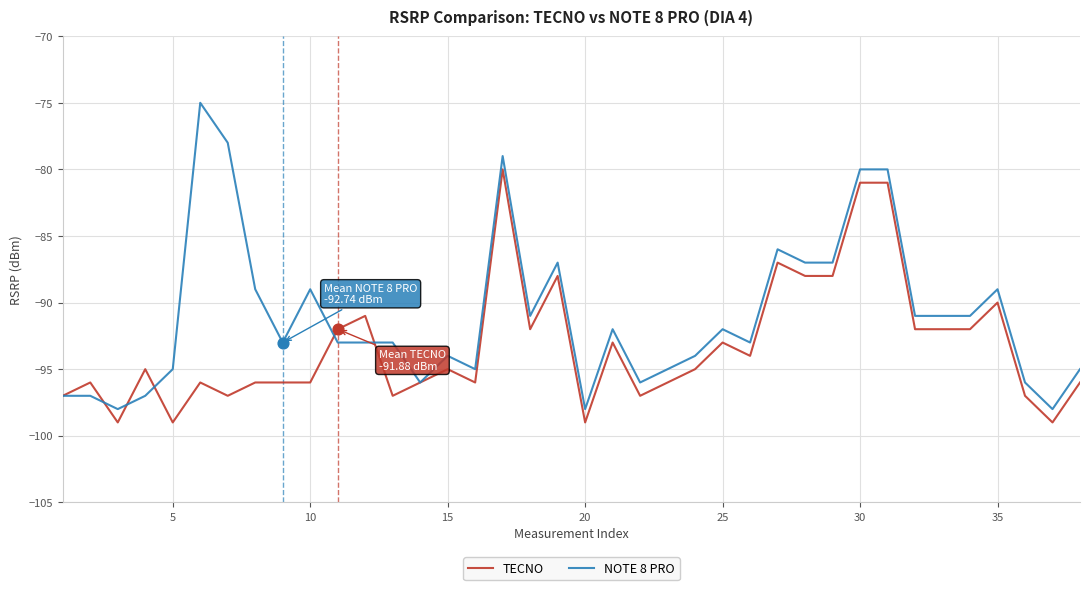

Which series has the largest range (max minus min)?

NOTE 8 PRO